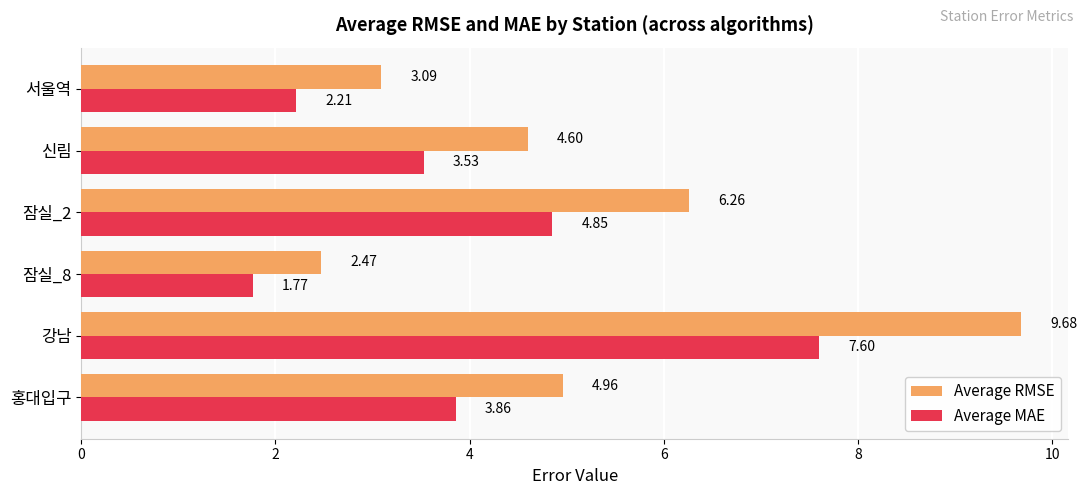

At which label is Average MAE closest to 4?

홍대입구